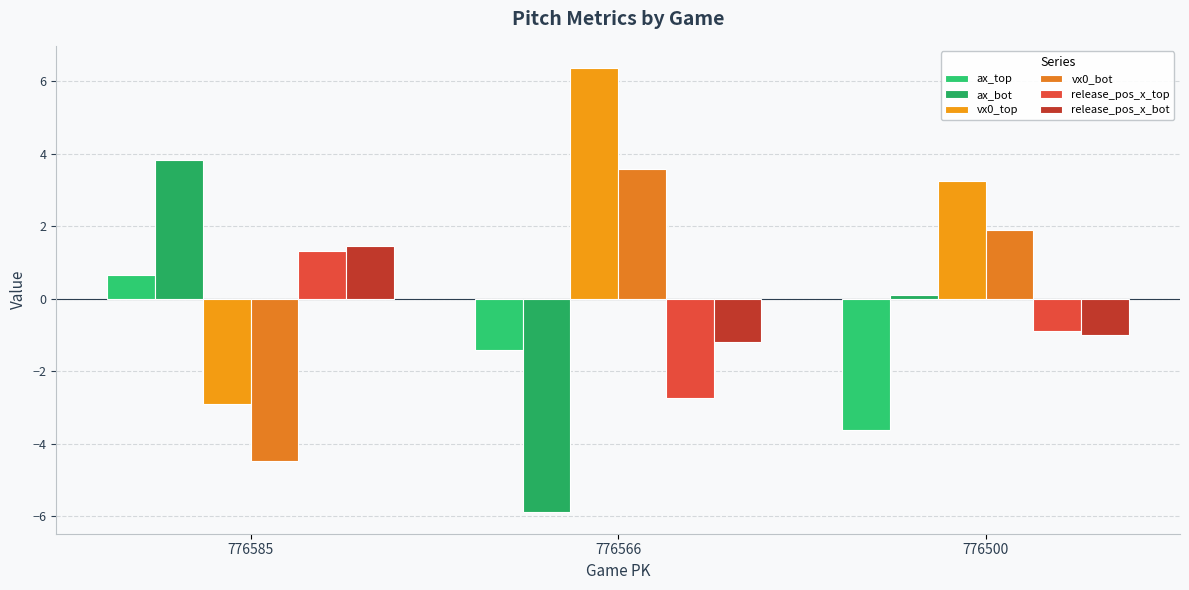

What is the sum of the vx0_top values at 776500 and 776585?

0.3